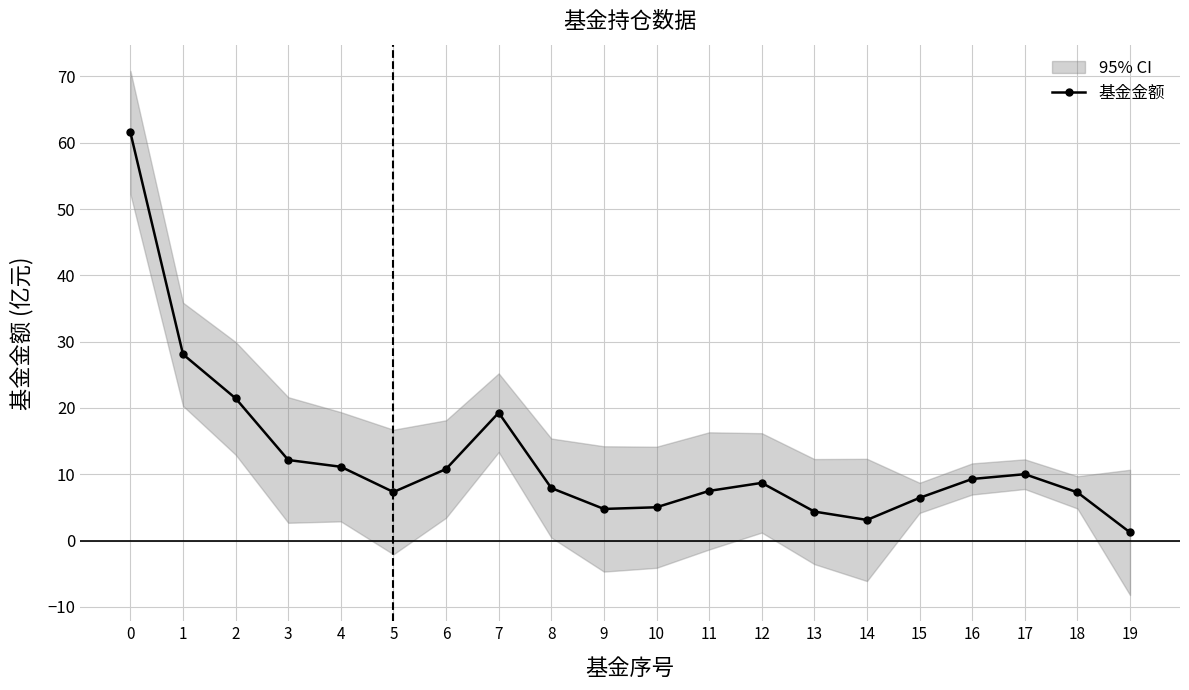

Which label corresponds to the smallest value in the chart?

19